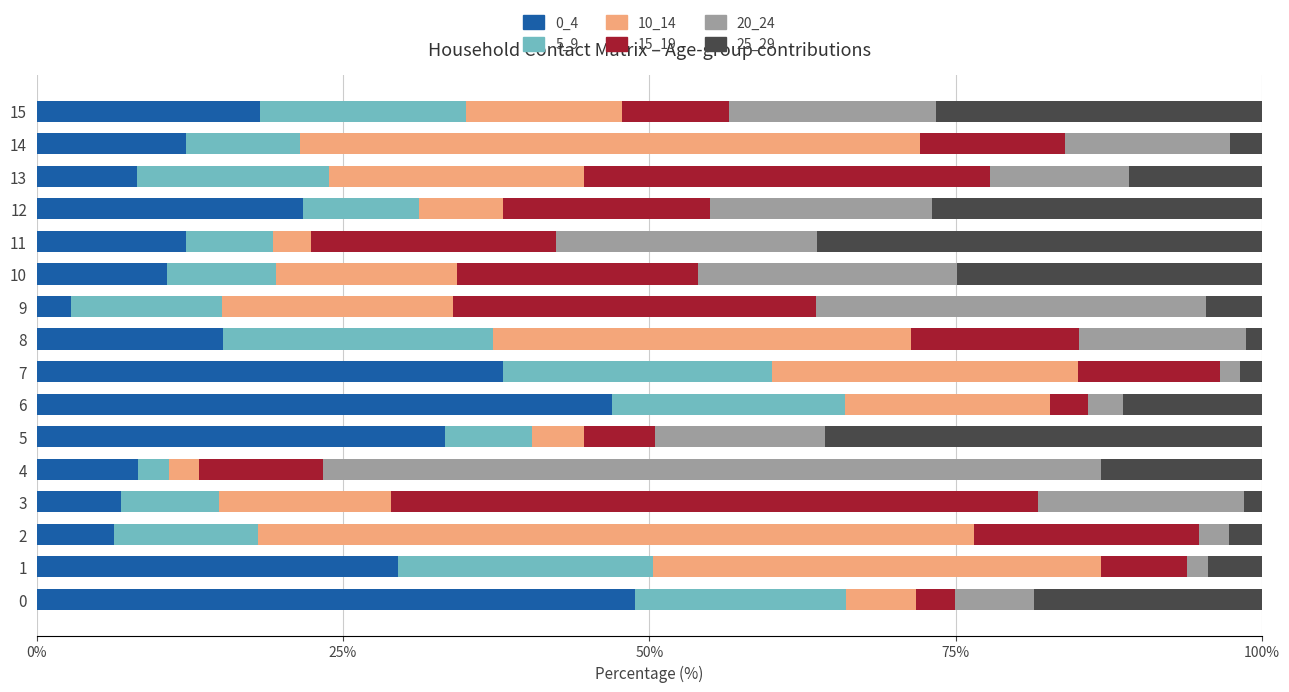

What is the total value across all series at 2?

100.0